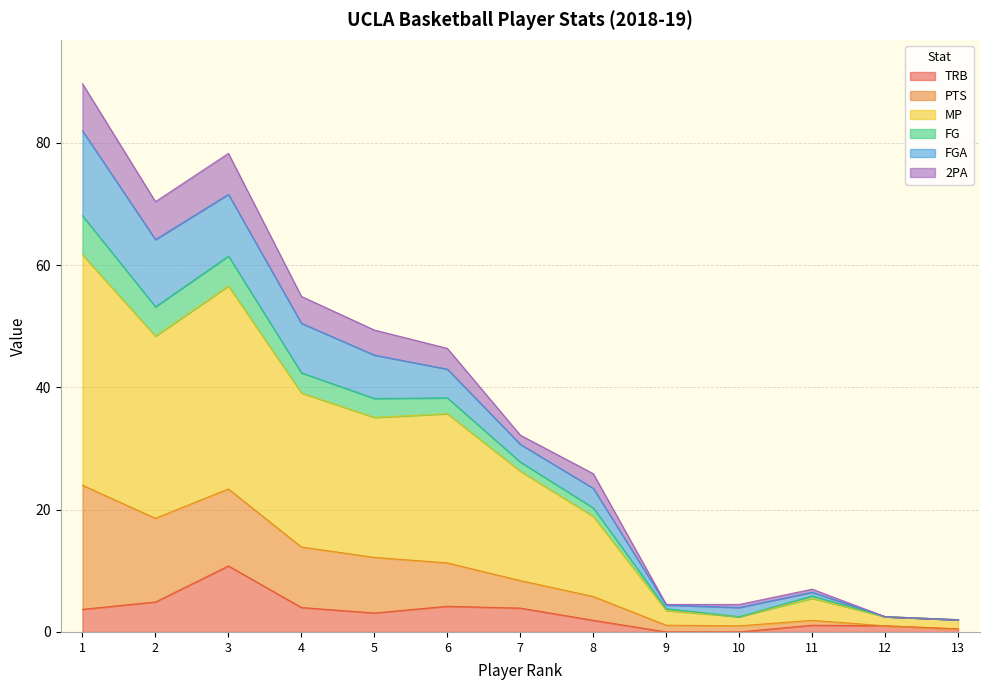

True or false: MP and TRB intersect in this chart.

False